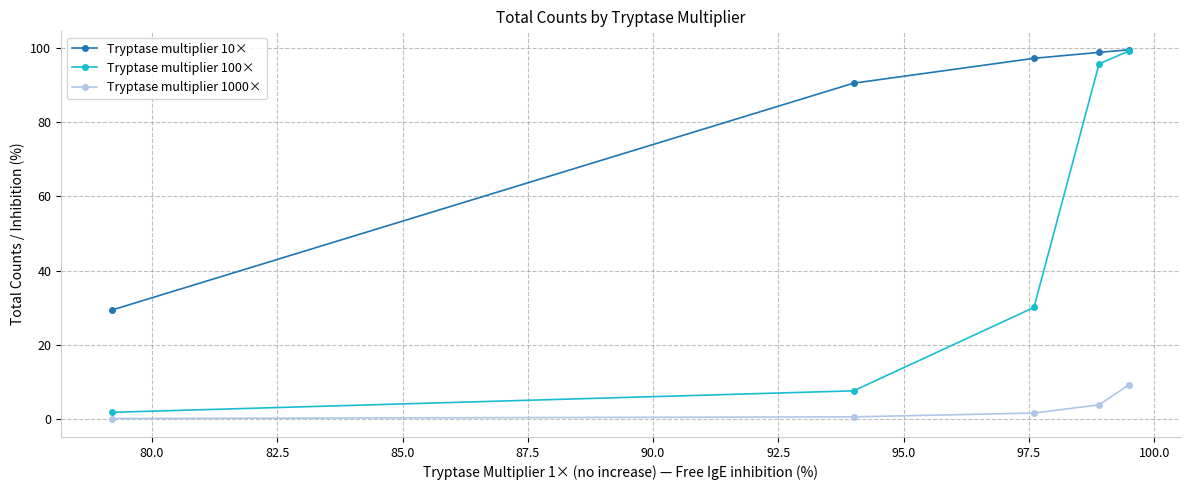

True or false: Tryptase multiplier 10× and Tryptase multiplier 1000× intersect in this chart.

False